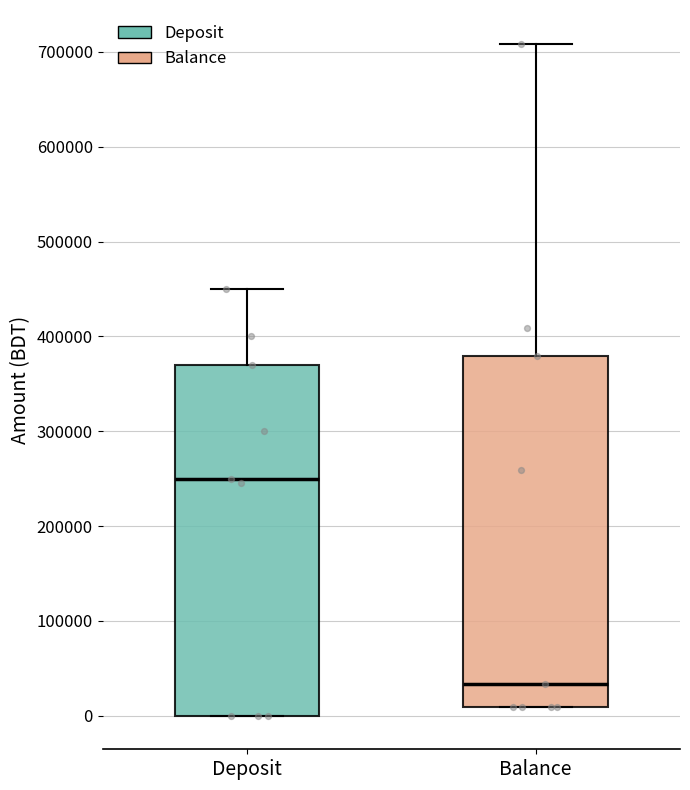

Reading left to right, transcribe this box plot: for each box, give where its median line is, the range the box spans, and where its two whiskers end, as read against the y-axis. The values are not printed on the chart, so give them approximately, as read against the axis.

Deposit: median 250000, box 0 to 370000, whiskers 0 to 450000
Balance: median 30000, box 10000 to 380000, whiskers 10000 to 710000